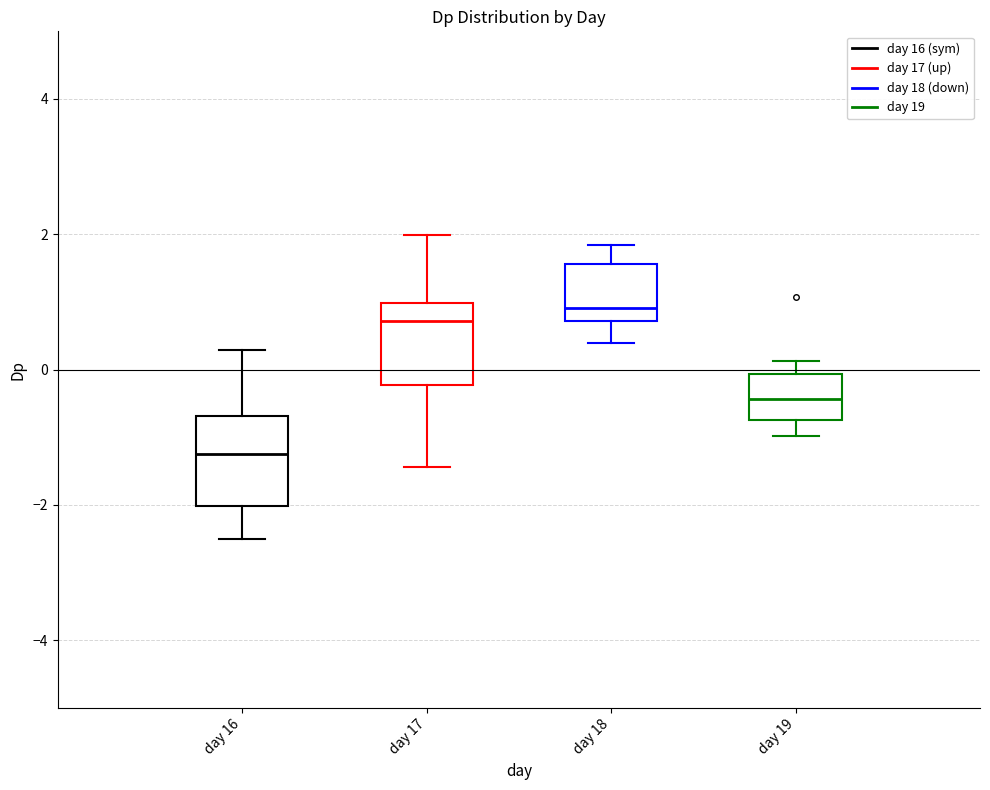

Reading left to right, read every box against the y-axis: the position of its median line, the range the box covers, and the ends of its whiskers. The values are not printed on the chart, so give them approximately, as read against the axis.

day 16: median -1.2, box -2.0 to -0.6, whiskers -2.6 to 0.2
day 17: median 0.8, box -0.2 to 1.0, whiskers -1.4 to 2.0
day 18: median 1.0, box 0.8 to 1.6, whiskers 0.4 to 1.8
day 19: median -0.4, box -0.8 to 0.0, whiskers -1.0 to 0.2